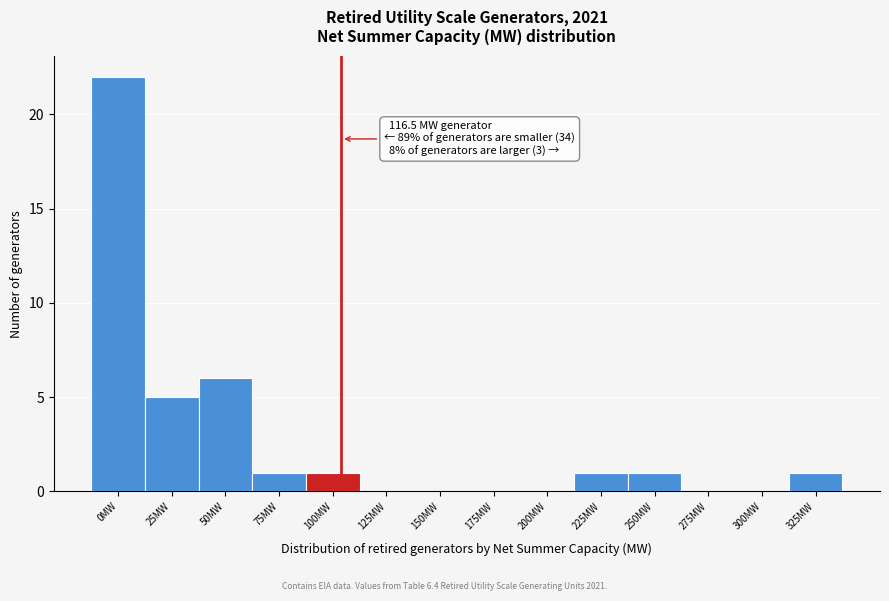

Reading right to left, transcribe all the data shown in this chart.

325MW=1	300MW=0	275MW=0	250MW=1	225MW=1	200MW=0	175MW=0	150MW=0	125MW=0	100MW=1	75MW=1	50MW=6	25MW=5	0MW=22